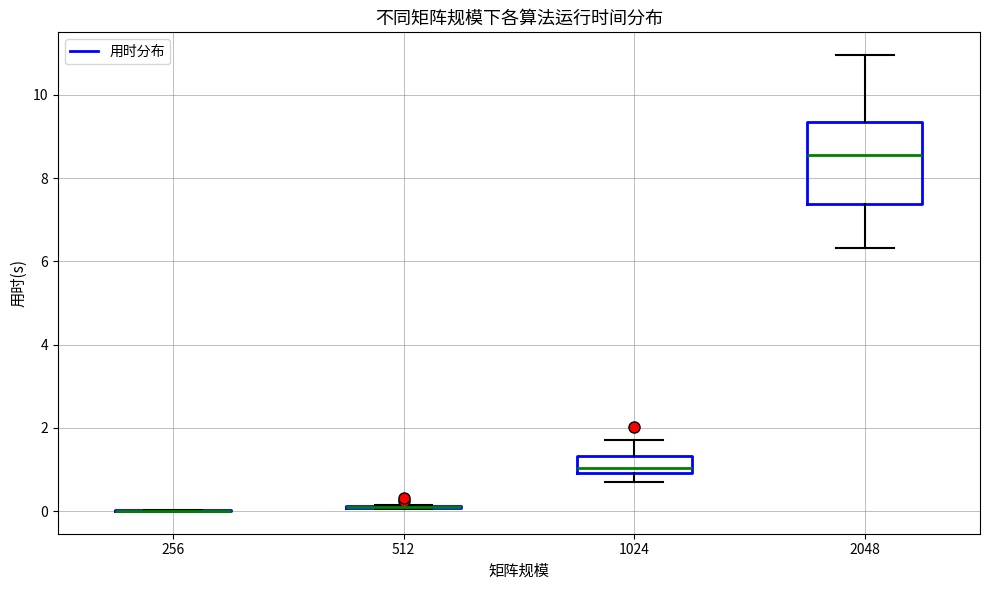

Which box is the tallest, from its lower edge to its upper edge?

2048